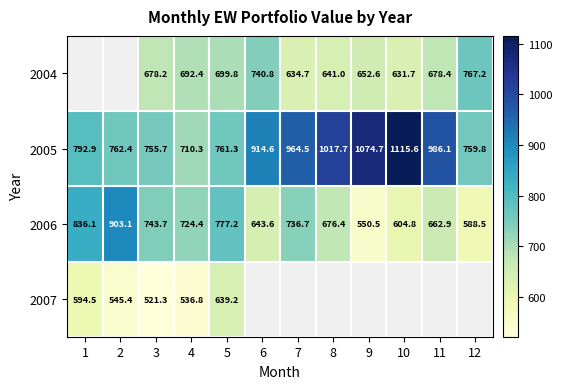

The 2006 series shows 116.5 at 9. True or false?

False